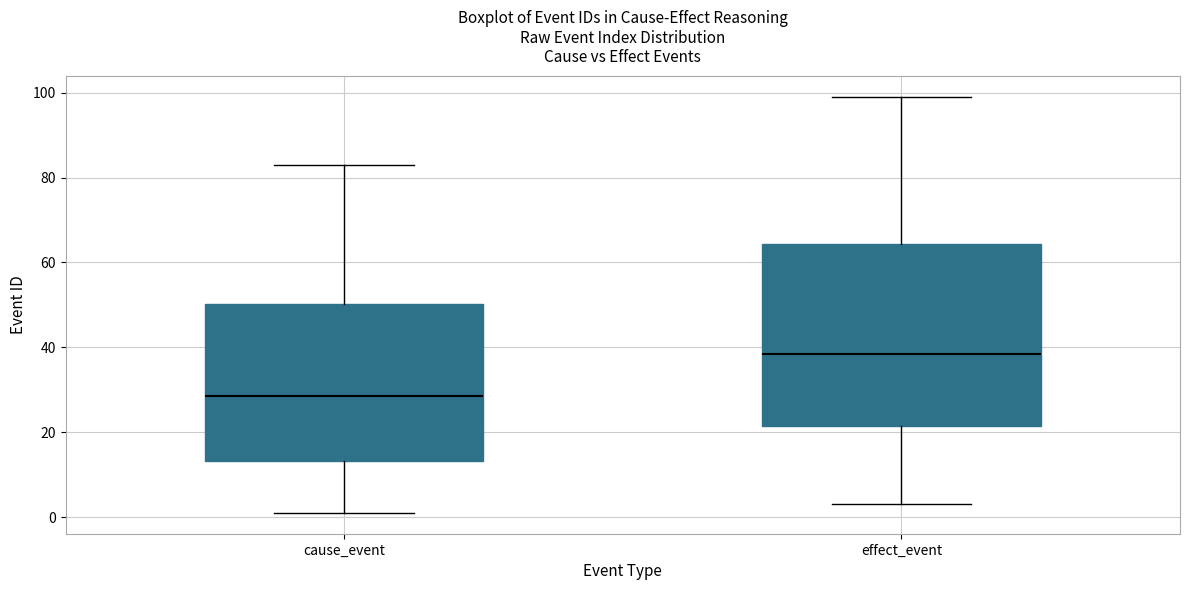

Comparing the boxes themselves (not the whiskers), which one is the tallest?

effect_event